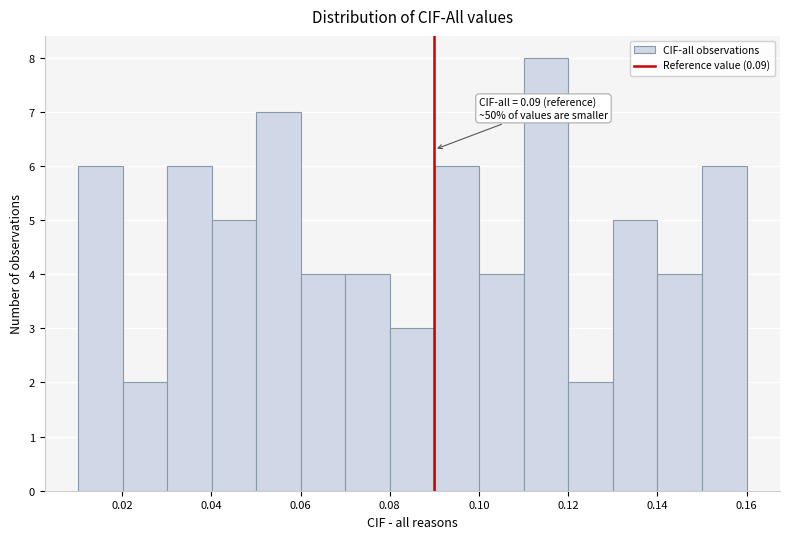

Over which range of the x-axis is the bar tallest?

0.11 to 0.12